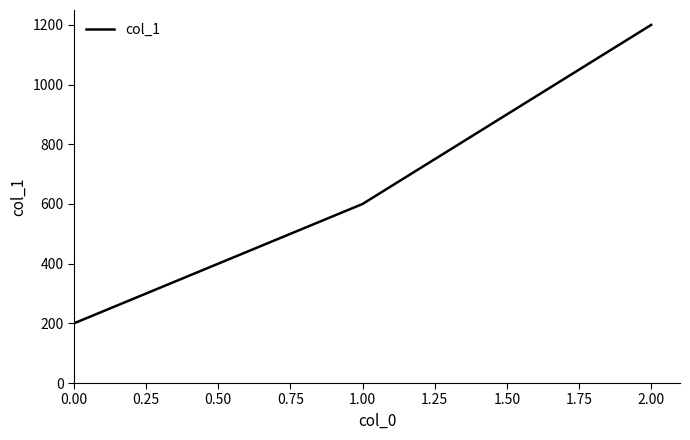

How many lines are shown in the chart?

1